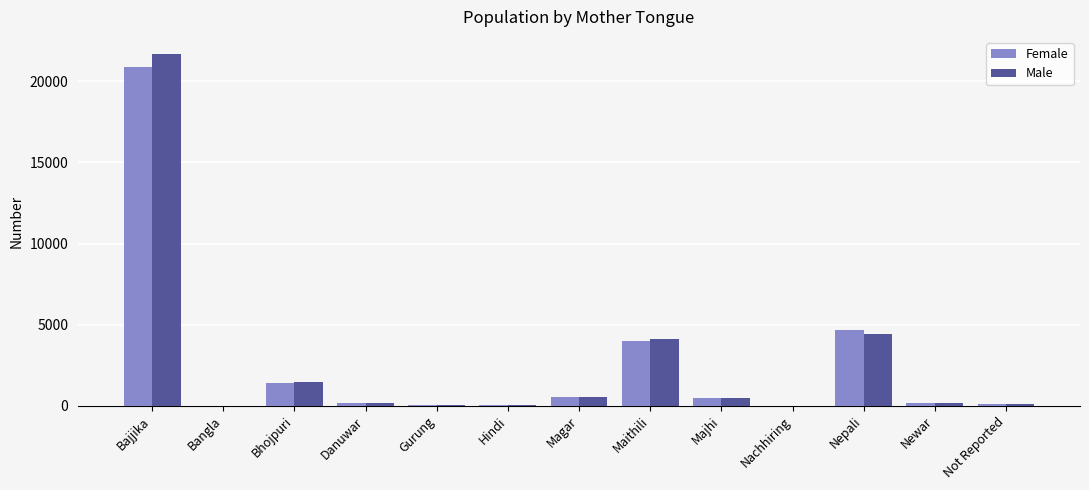

Which series changed the most between Bhojpuri and Nepali?

Female